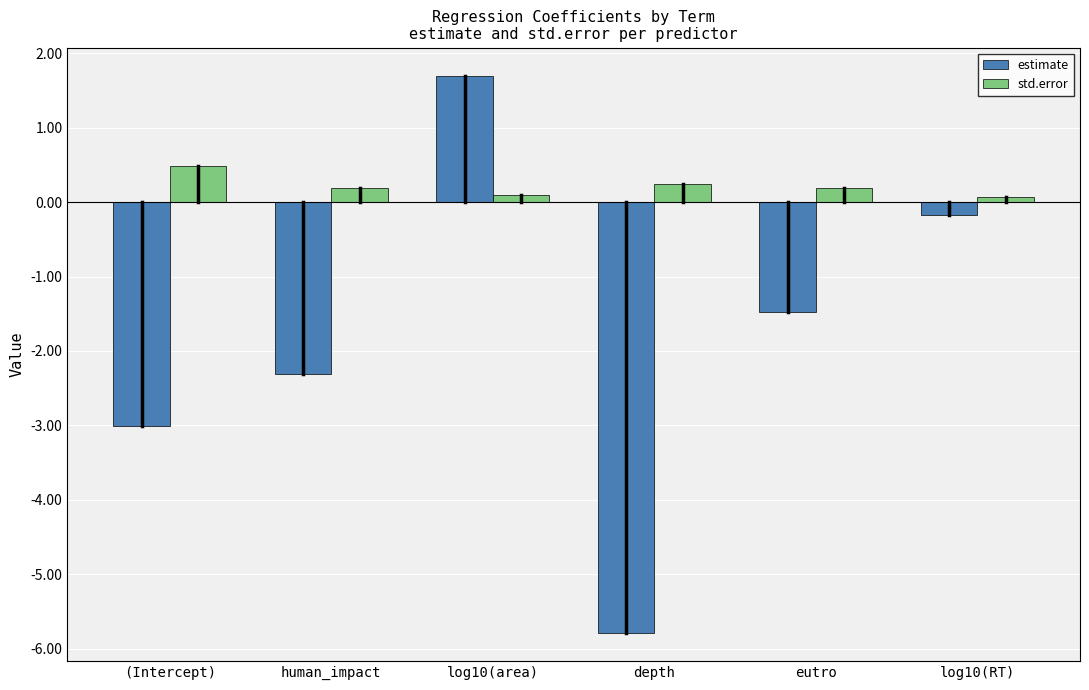

What is the total value across all series at eutro?

-1.3